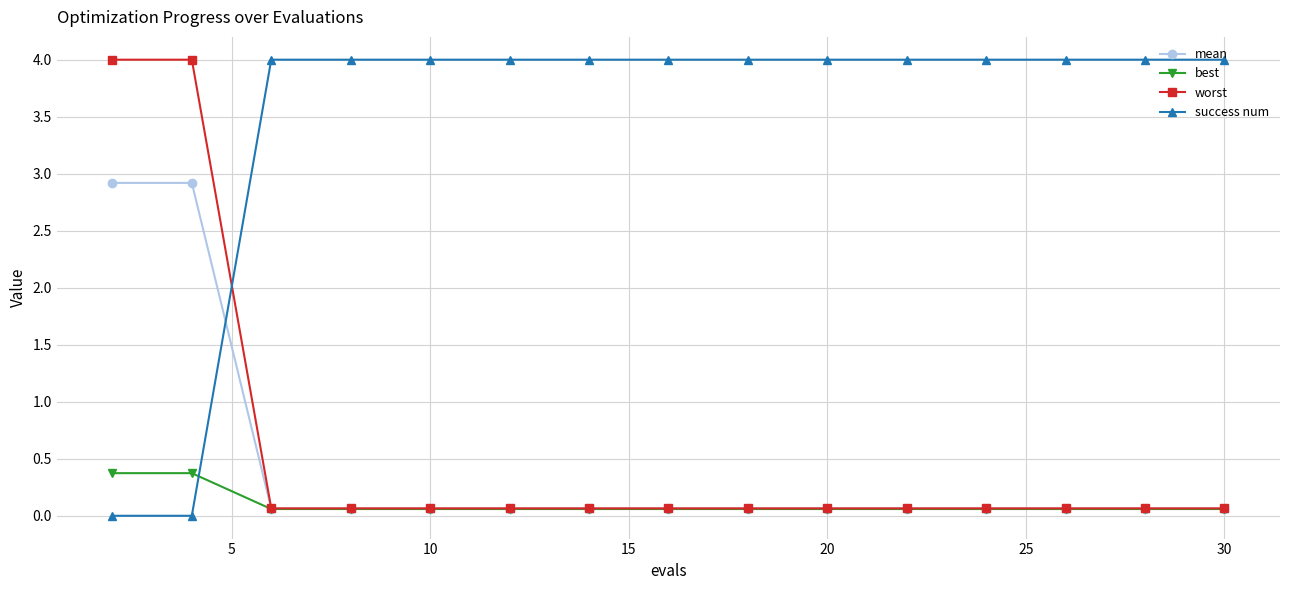

What is the value of the best point at the 5th from the left?

0.1